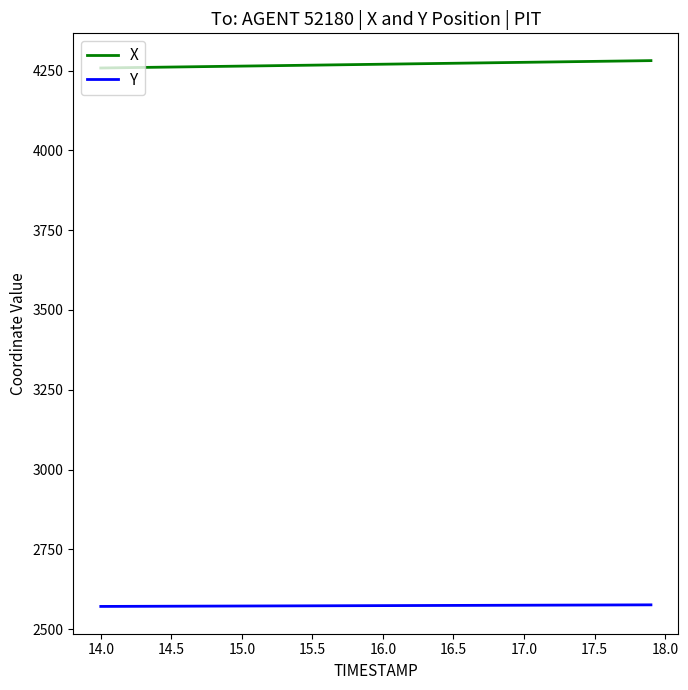

What is the smallest value displayed?

2571.2